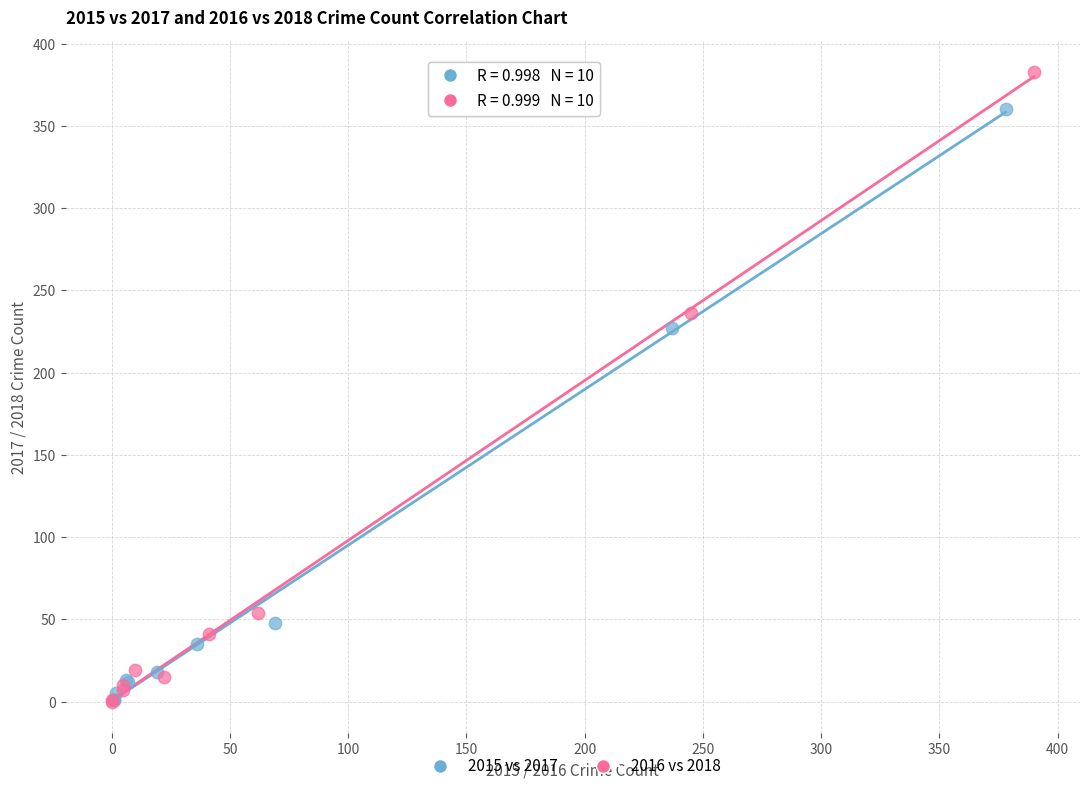

Which series contains the highest Y value?

2016 vs 2018